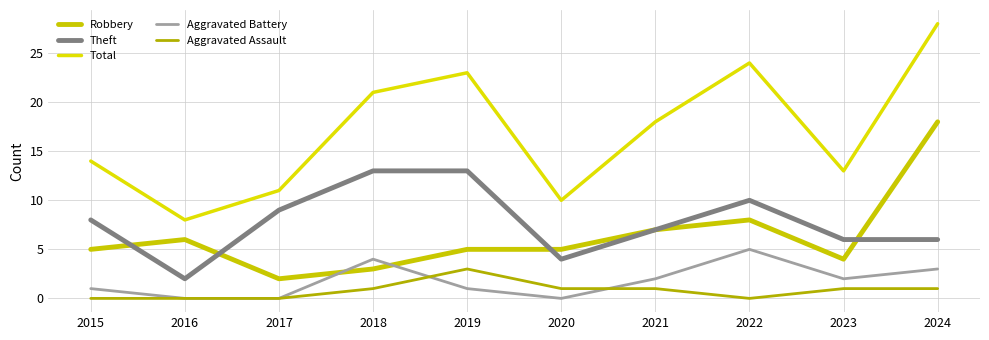

Does the chart display data point markers on the line(s)?

No